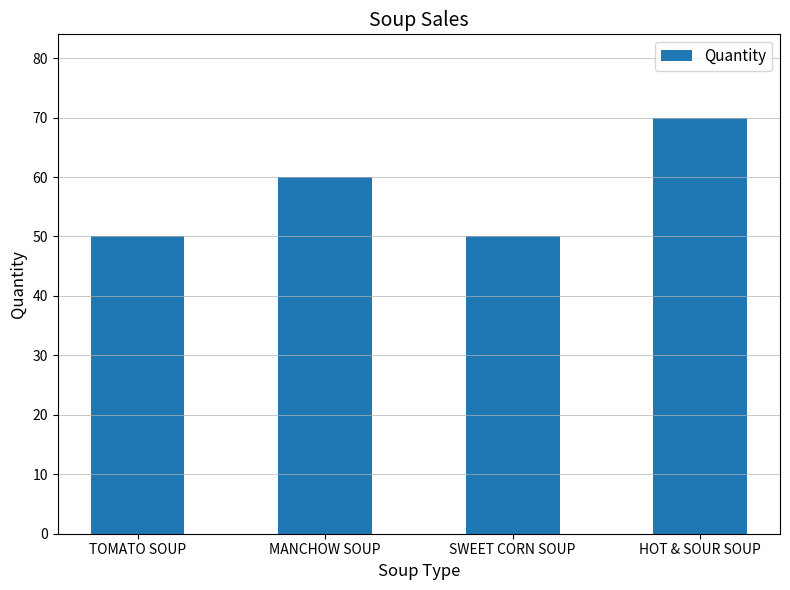

What is the change in value from TOMATO SOUP to MANCHOW SOUP?

+10